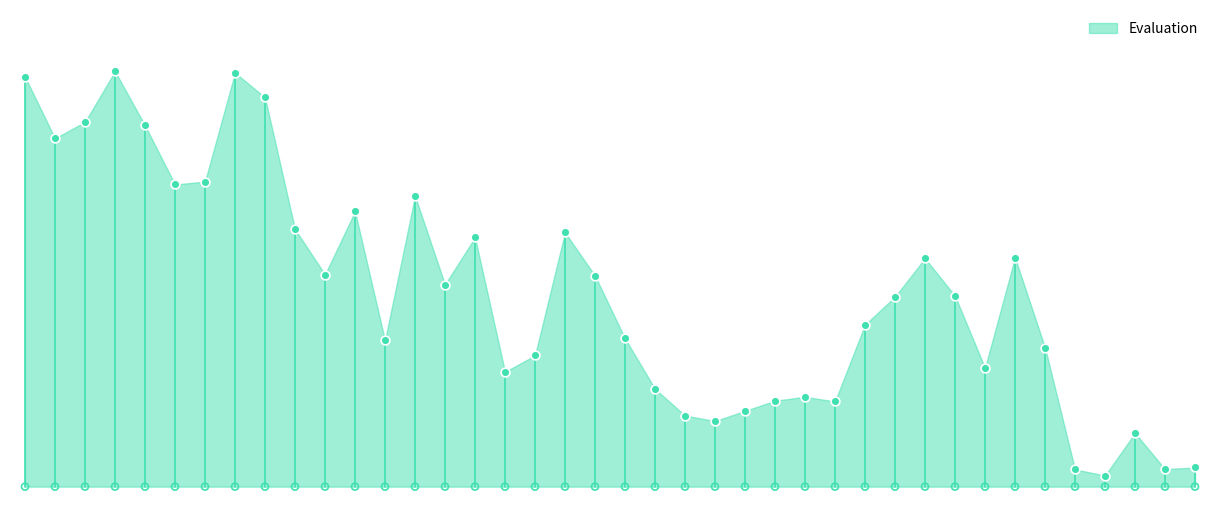

What is the change in value from 6 to 11?

-20.1